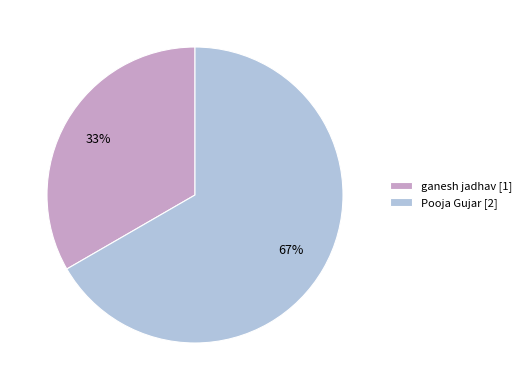

The ganesh jadhav slice represents 33% of the pie. True or false?

True